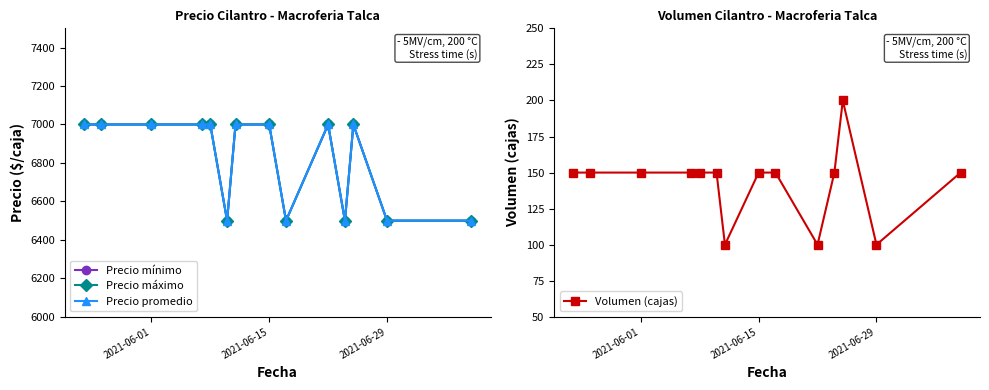

What is the difference between the maximum and second lowest values in the Precio mínimo series?

500